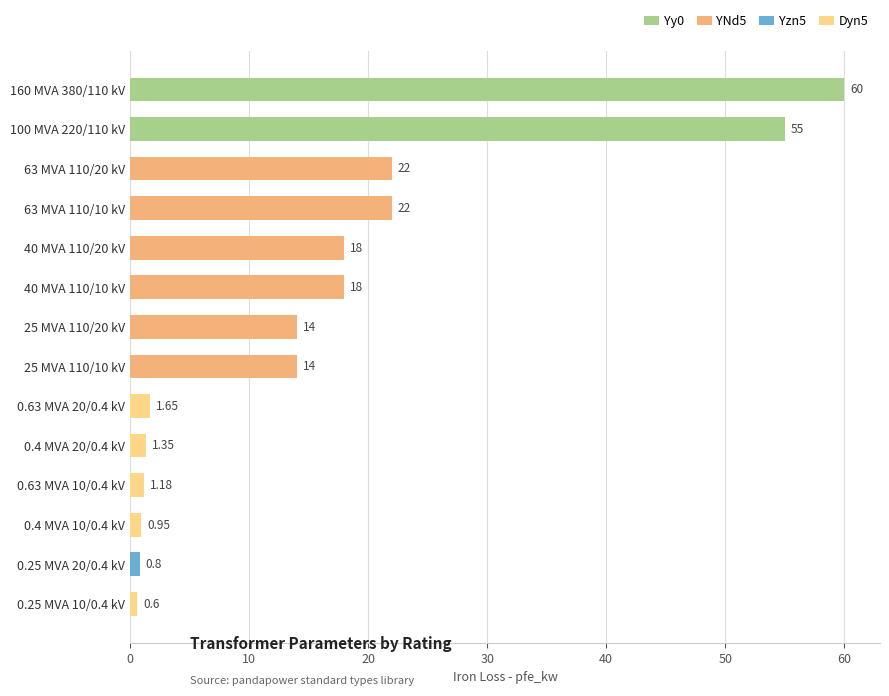

What is the average value?

16.4